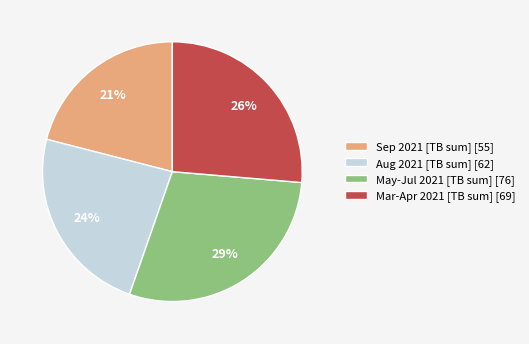

How many slices are in this pie chart?

4